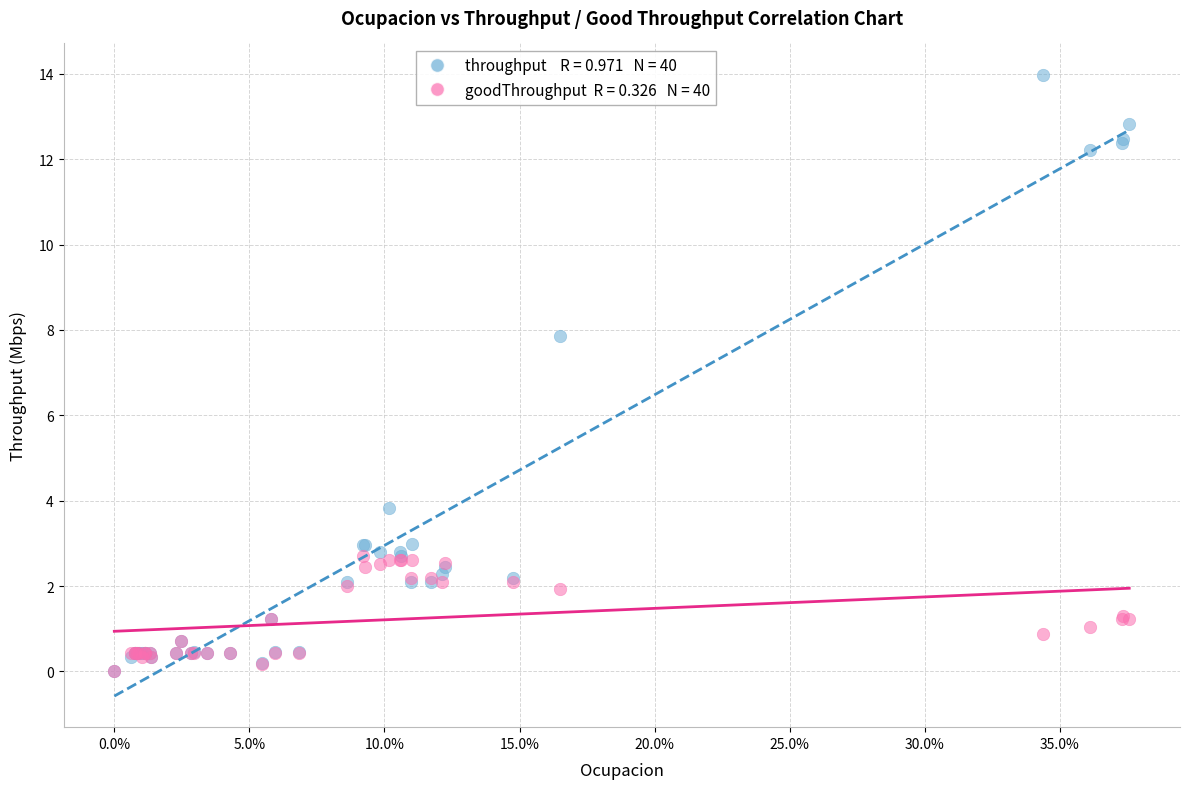

Across all series, what Y value is closest to 6?

7.9